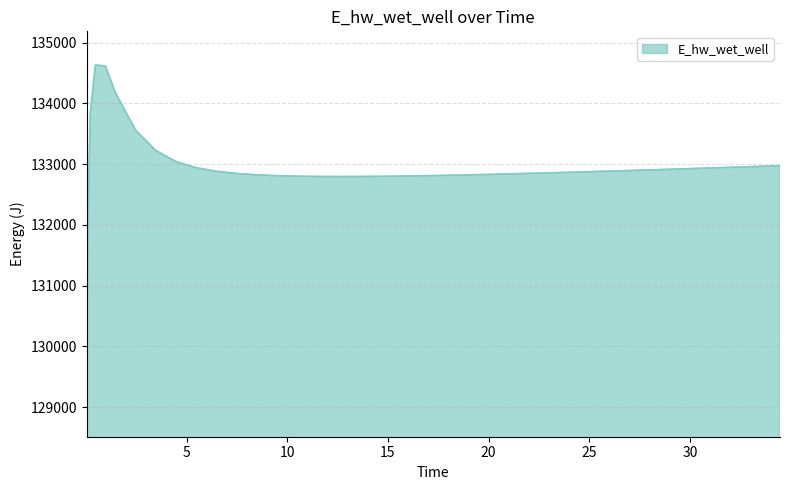

How many lines are shown in the chart?

1